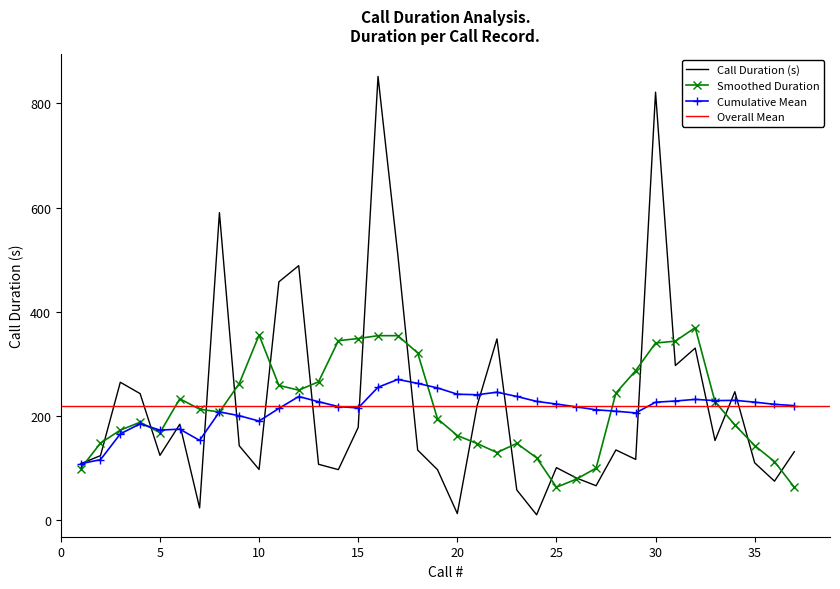

What is the value of the 18th point from the left?

135.0